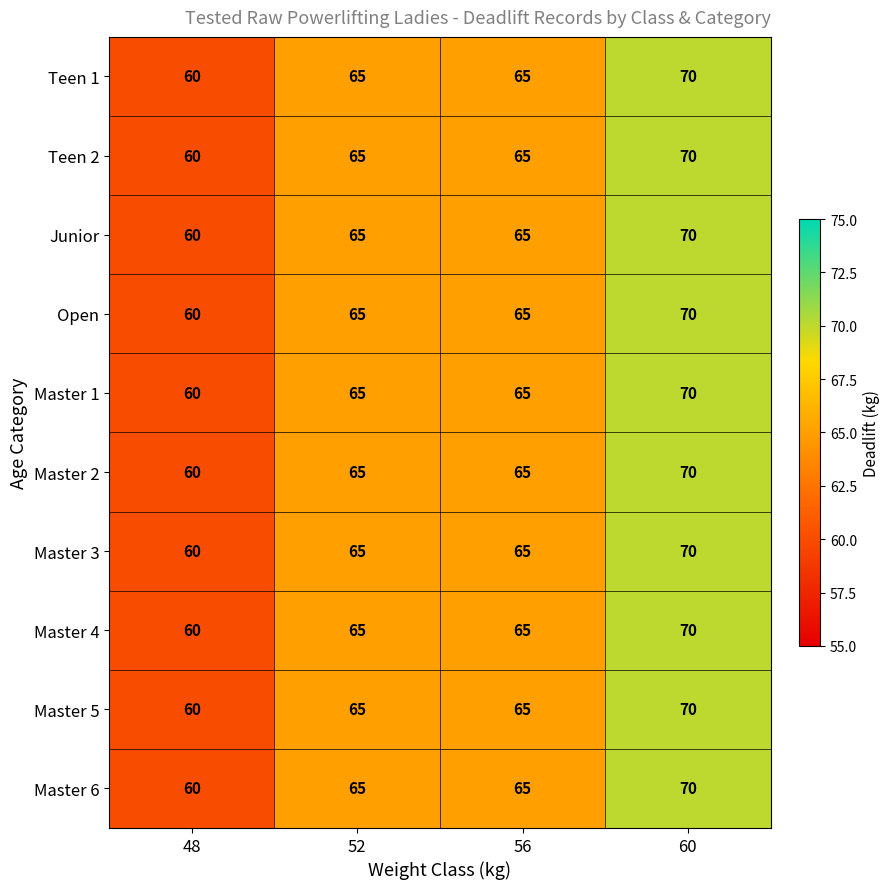

The value of Master 1 at 60 is 28. True or false?

False